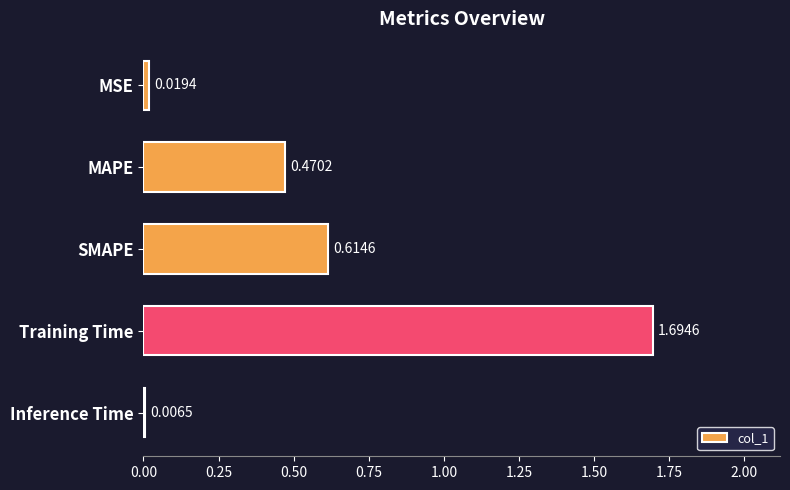

Between MSE and Inference Time, which is larger?

MSE